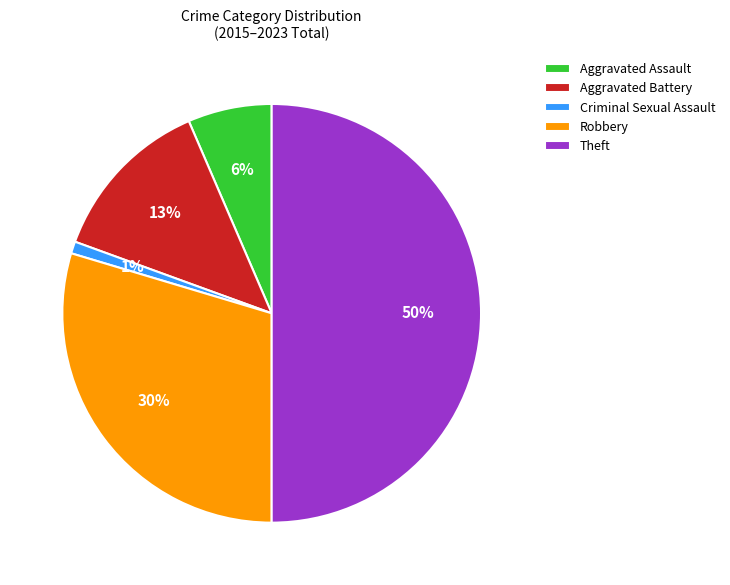

The Theft slice represents 37% of the pie. True or false?

False